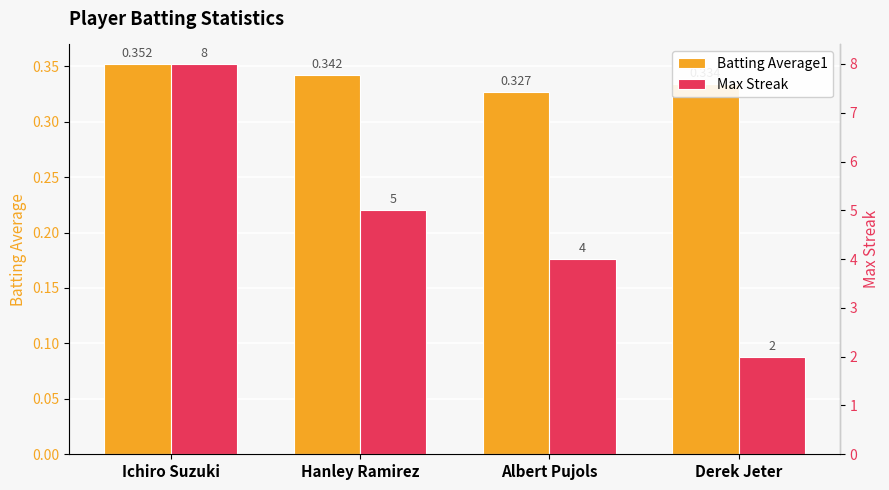

How many series are shown in this chart?

2